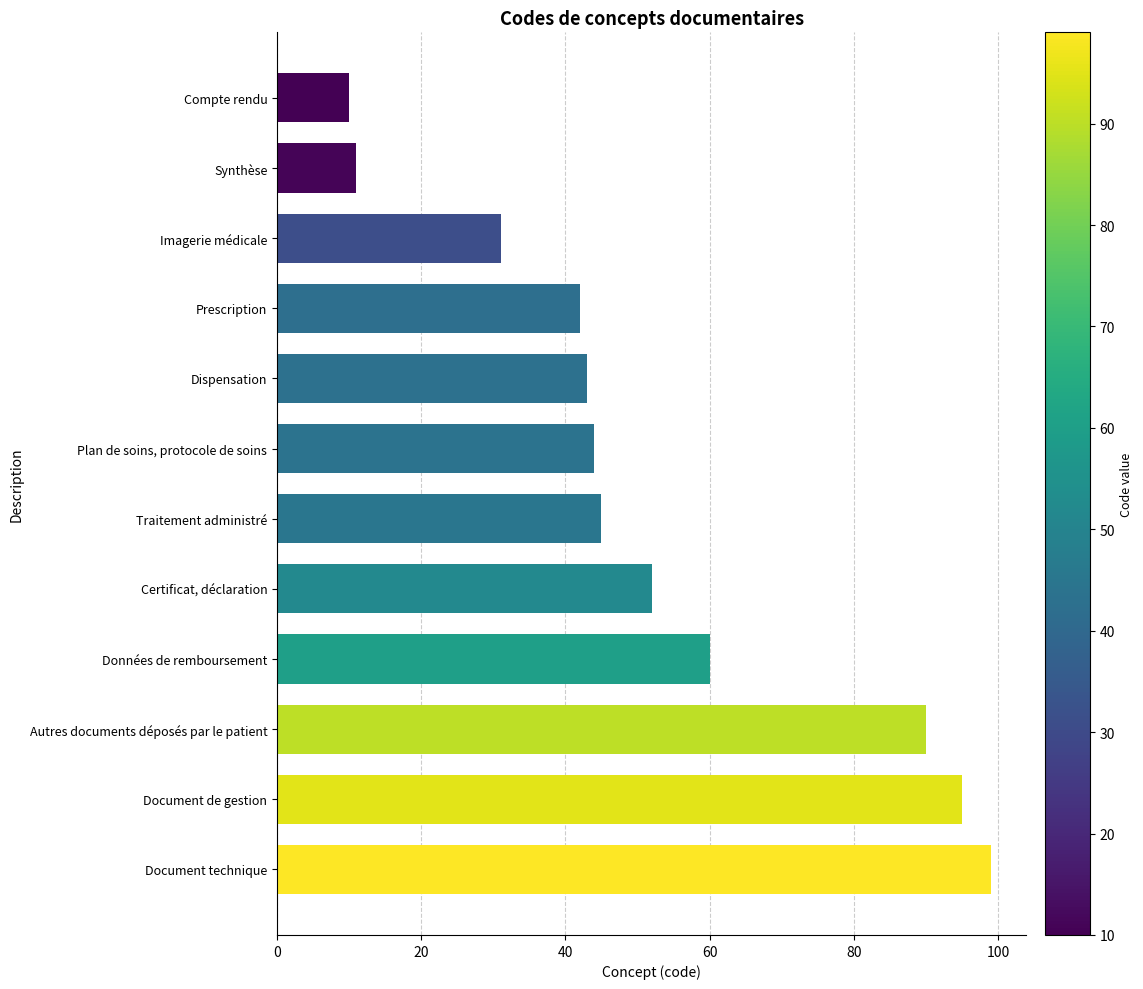

Rank the categories by value from highest to lowest.

Document technique, Document de gestion, Autres documents déposés par le patient, Données de remboursement, Certificat, déclaration, Traitement administré, Plan de soins, protocole de soins, Dispensation, Prescription, Imagerie médicale, Synthèse, Compte rendu